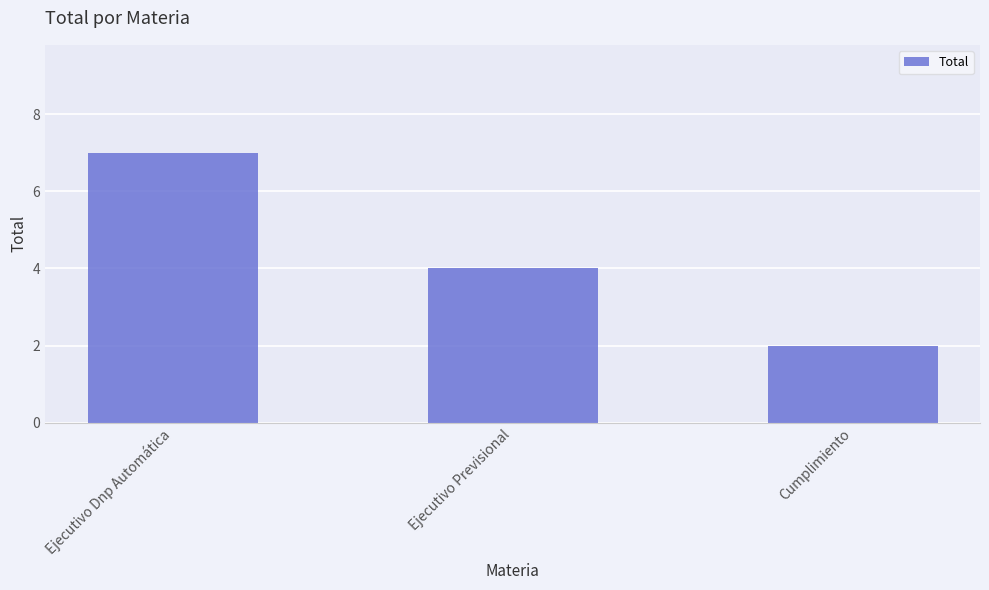

True or false: the data shows 1 at Ejecutivo Previsional.

False